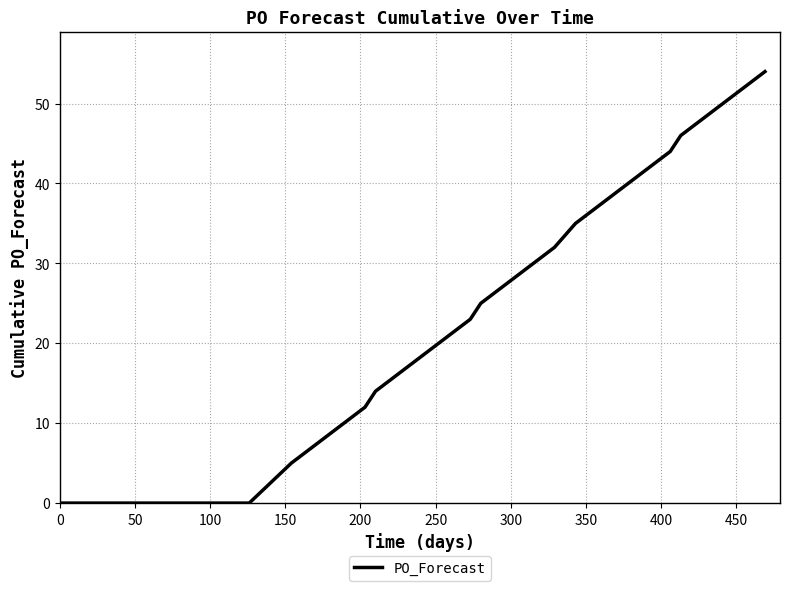

What is the greatest value displayed?

54